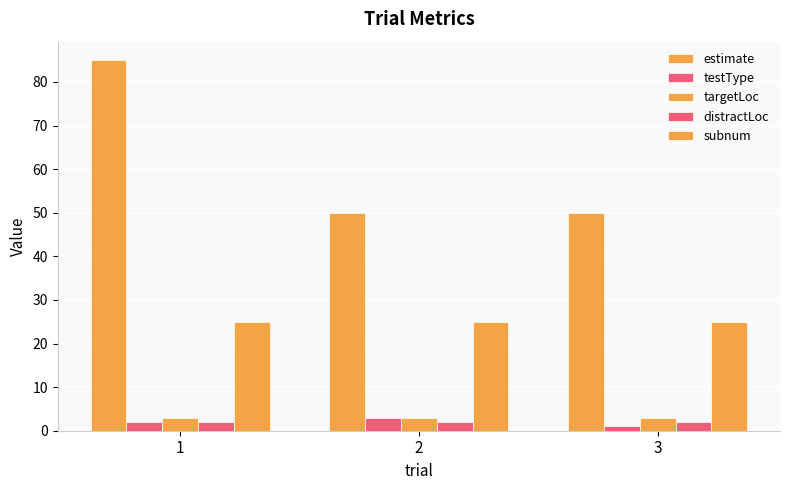

What is the sum of all distractLoc values?

6